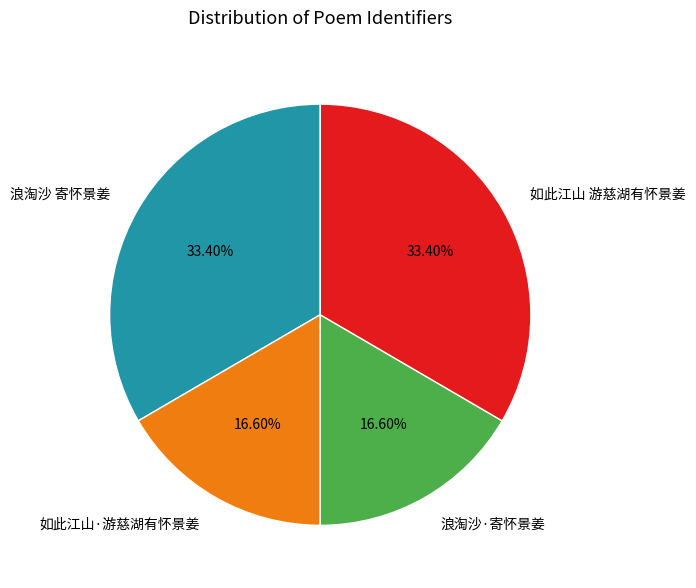

How much of the chart is everything except 如此江山·游慈湖有怀景姜?

83.4%